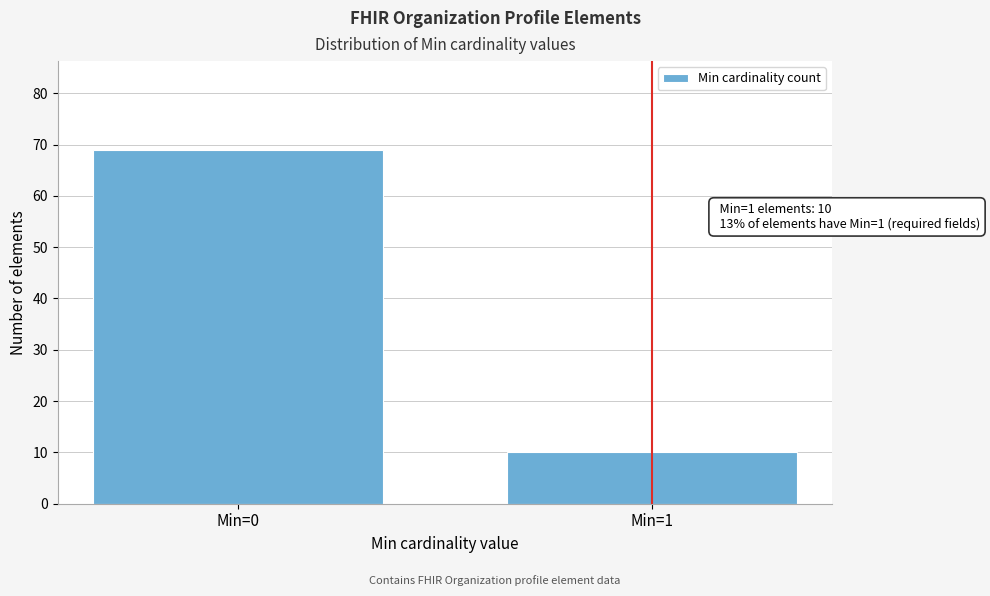

Reading left to right, extract all data points from this chart.

69	10